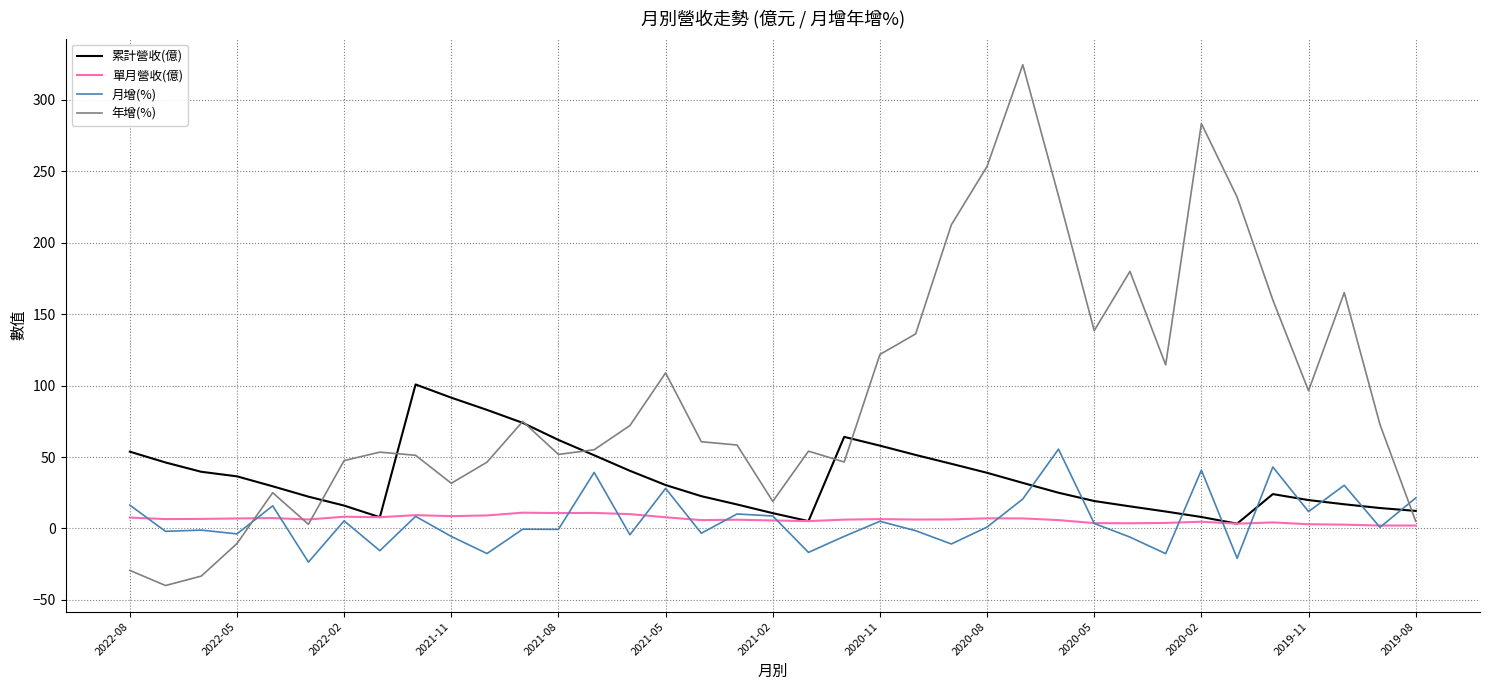

Which series has the largest total across all categories?

年增(%)